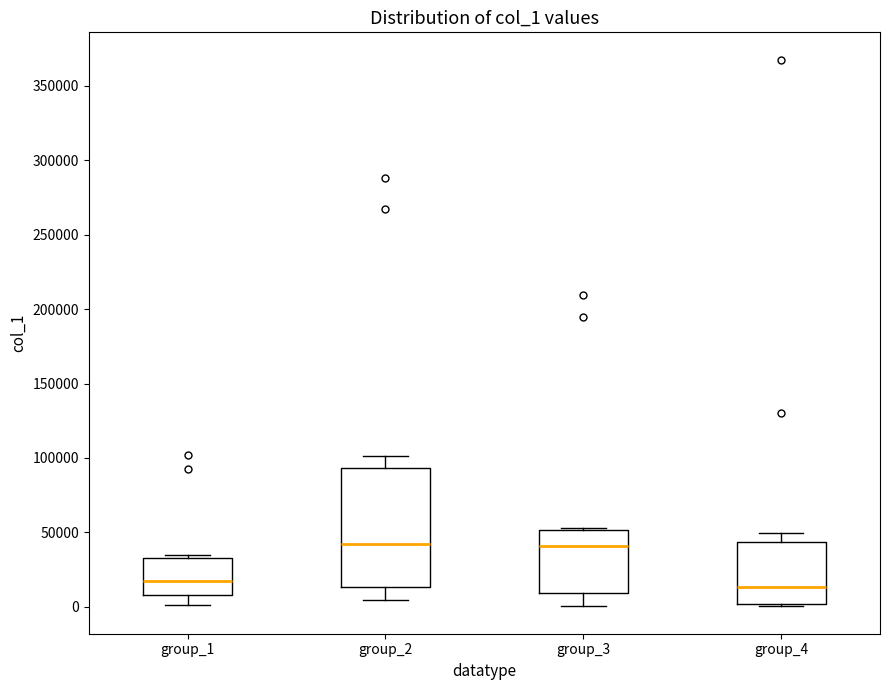

Which box is the tallest, from its lower edge to its upper edge?

group_2